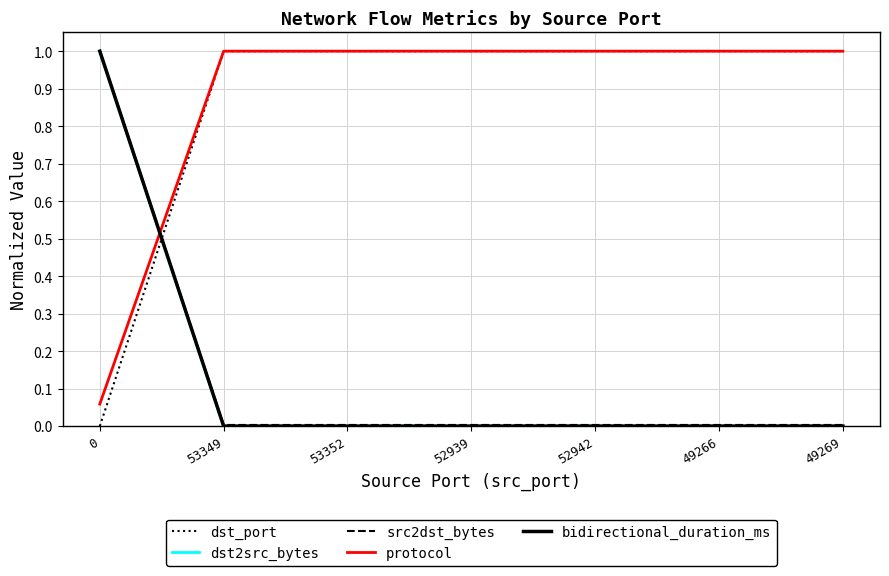

Does the chart display data point markers on the line(s)?

No